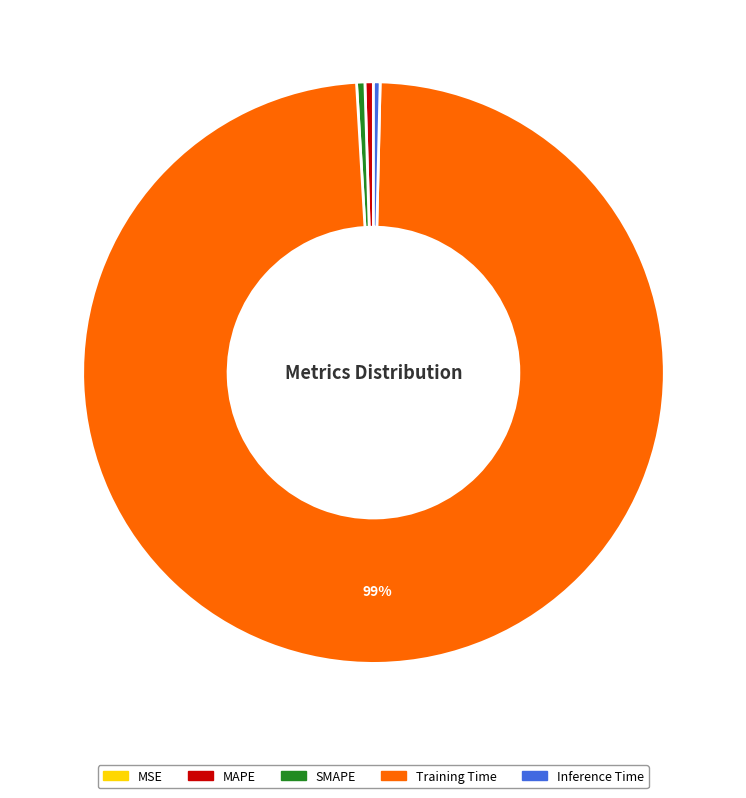

Combined, do Training Time and MAPE account for over 50%?

Yes